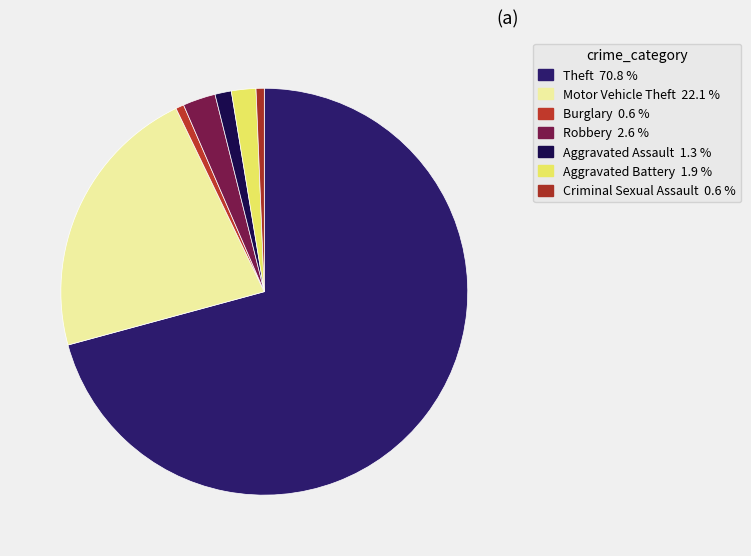

What is the majority slice?

Theft